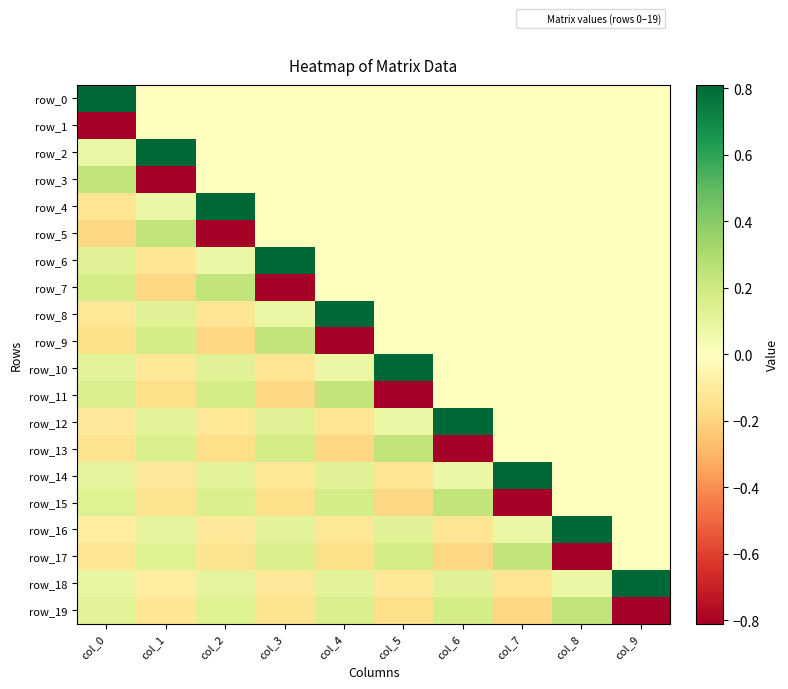

What is the maximum value shown in the chart?

0.8